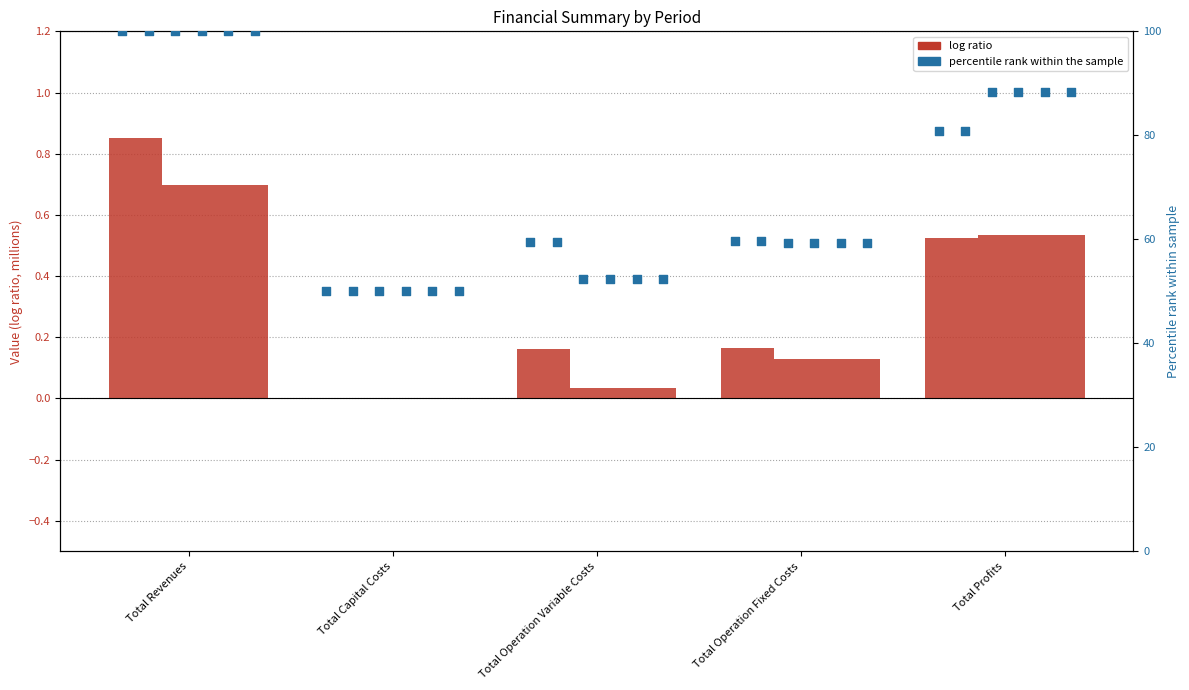

What is the change in value from Total Revenues to Total Capital Costs?

-50.0